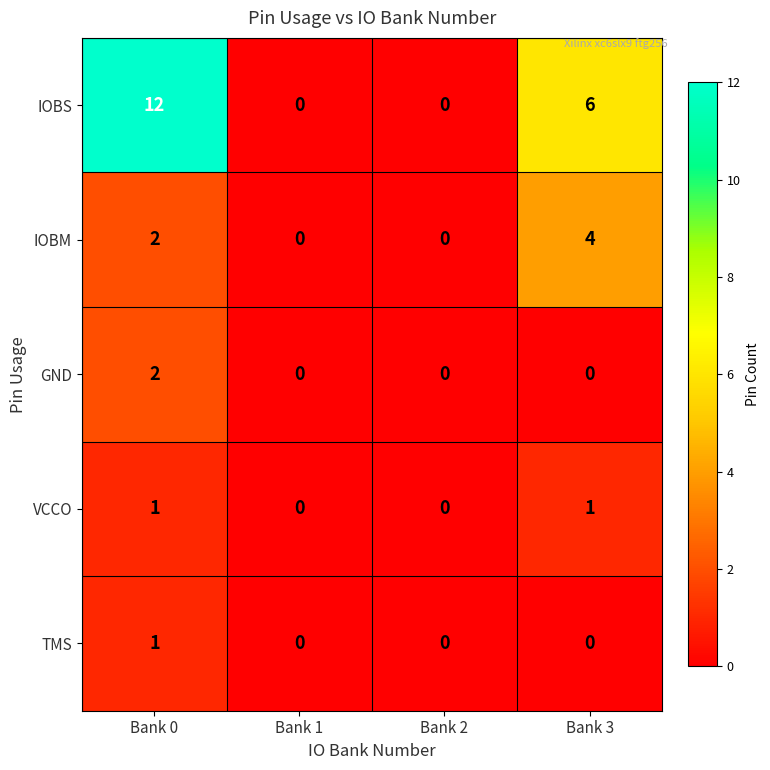

What is the total value across all series at Bank 3?

11